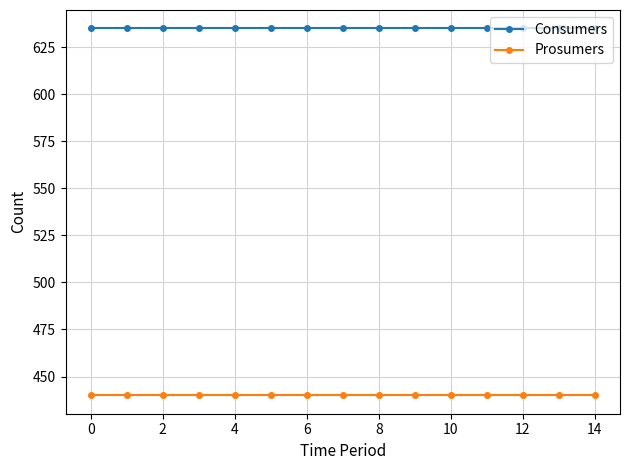

What is the sum of all Prosumers values?

6600